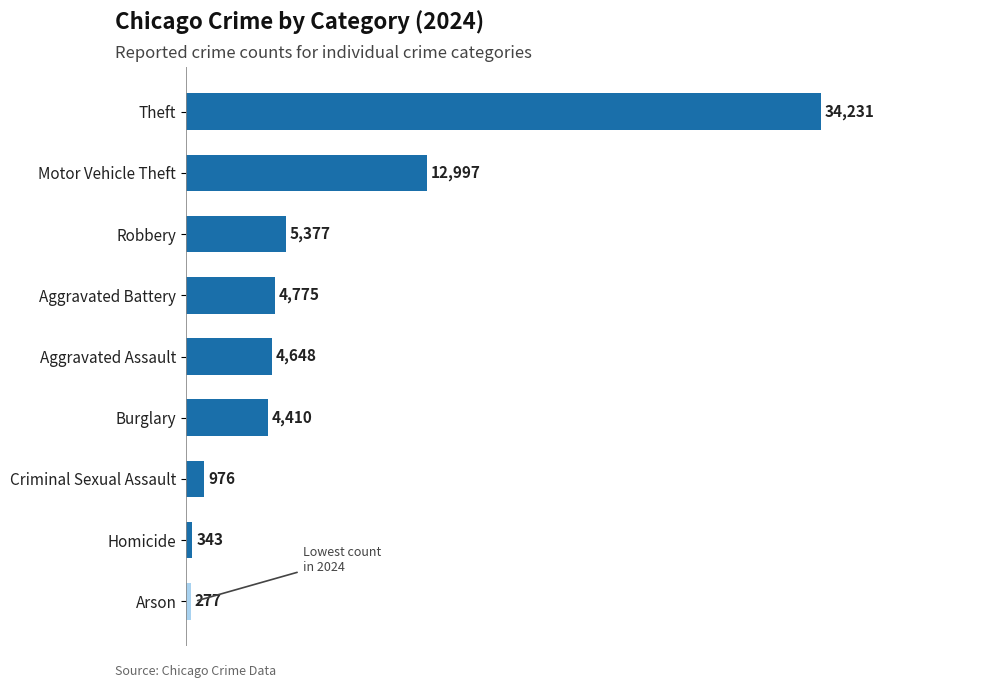

What is the greatest value displayed?

34231